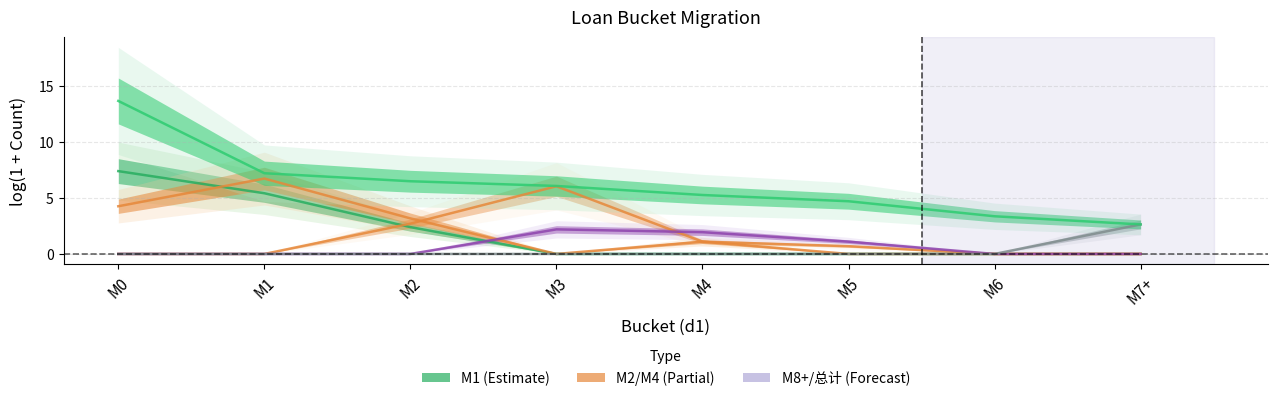

Is the value of M5 at M4 greater than the value of 总计 at M4?

No